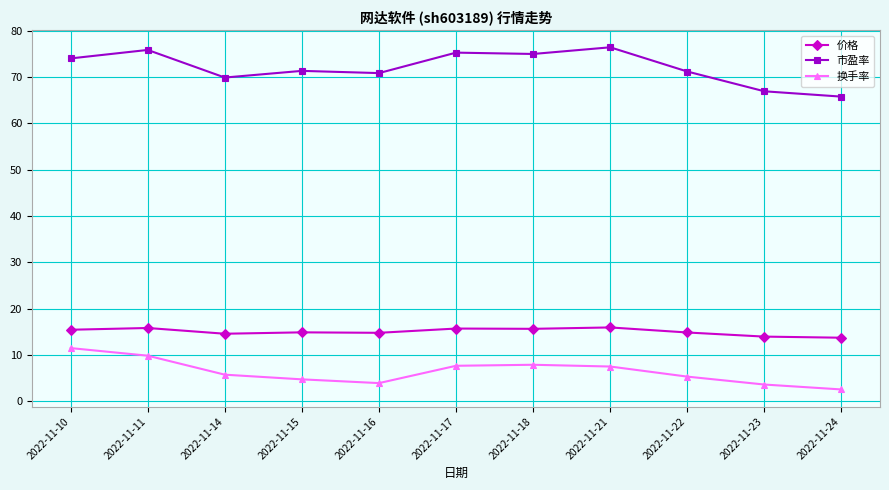

What is the sum of the 换手率 values at 2022-11-11 and 2022-11-14?

15.5